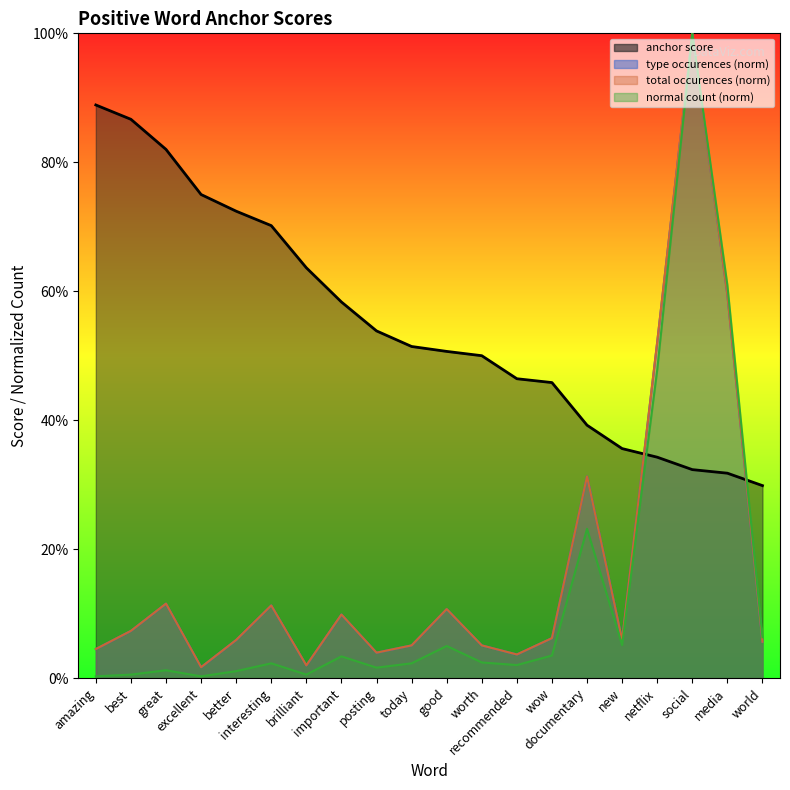

The normal series shows 0.0 at excellent. True or false?

False